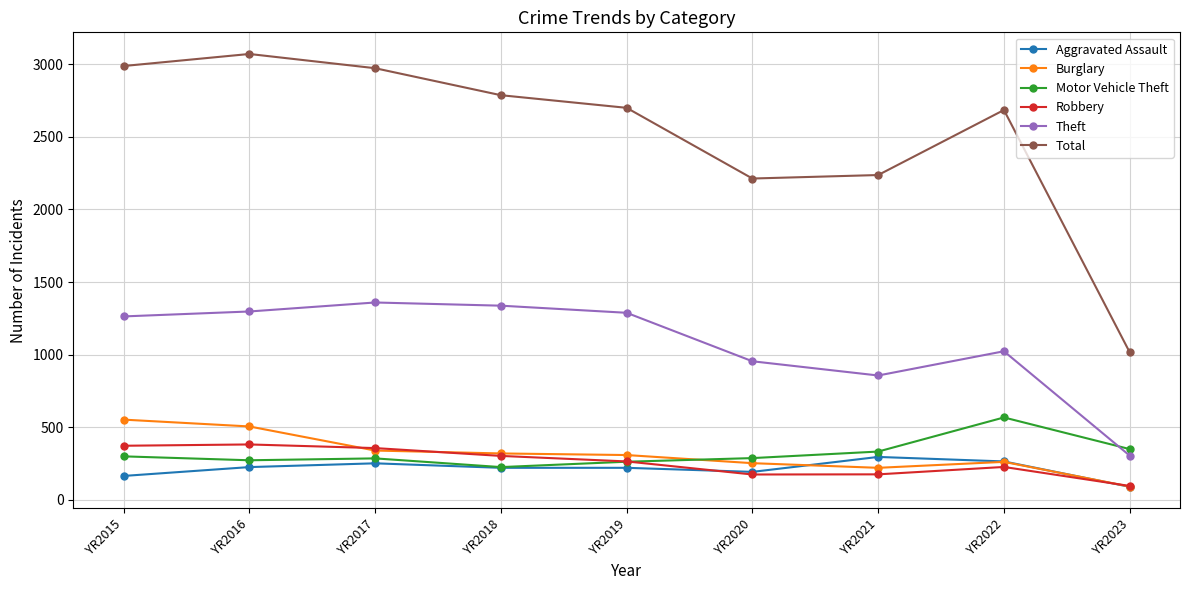

How many categories are shown in the chart?

9